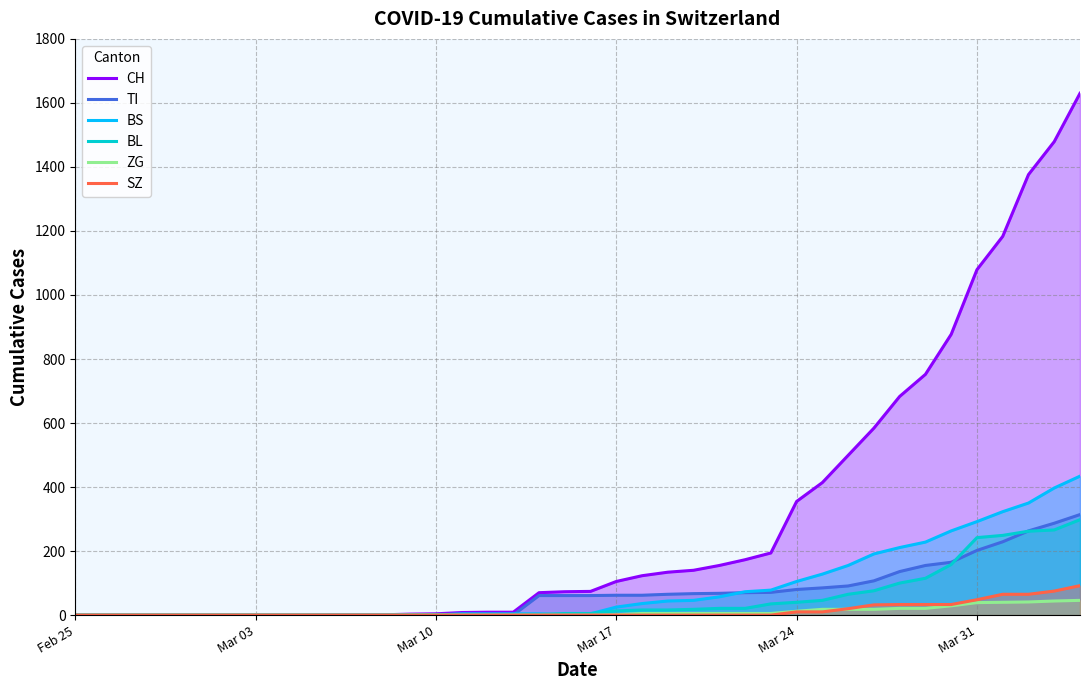

Rank the series at Feb 25 from lowest to highest value.

CH, TI, BS, BL, ZG, SZ